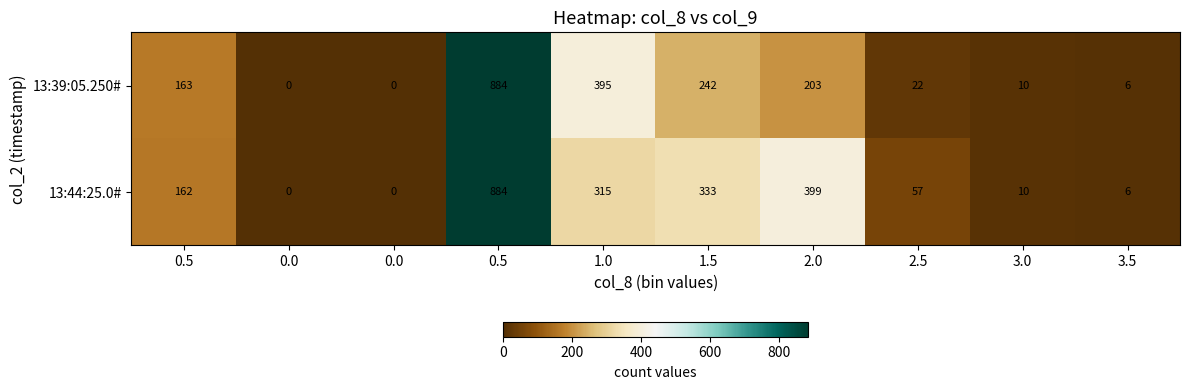

How many values in 13:44:25.0# are above zero?

8